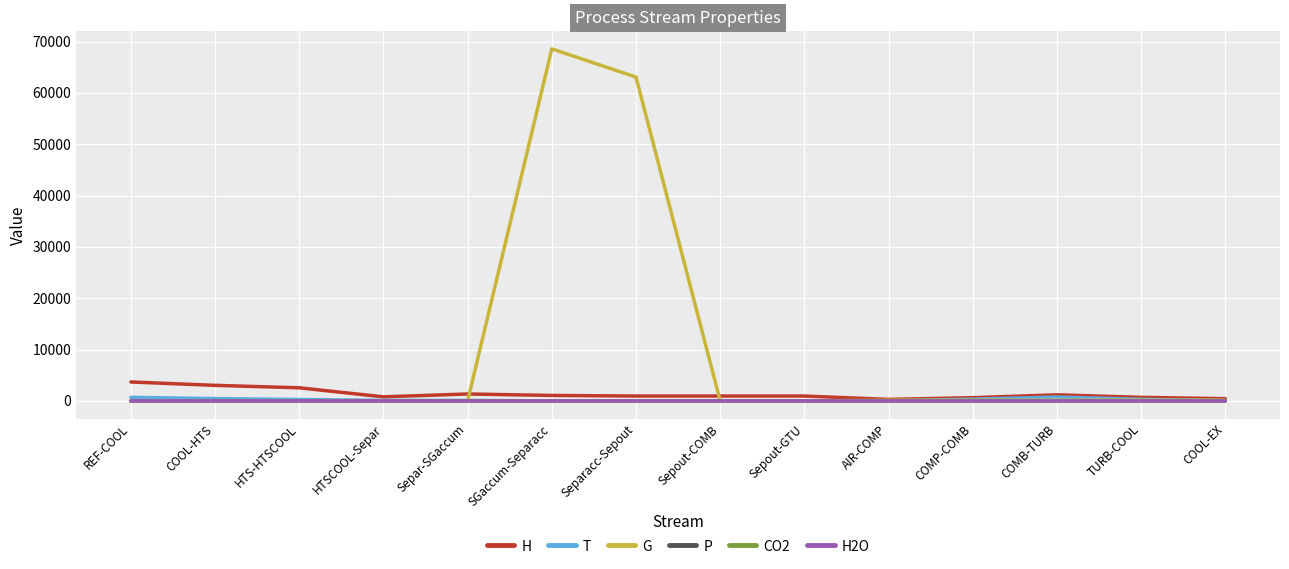

Where is G nearest to the value 34292?

Separacc-Sepout